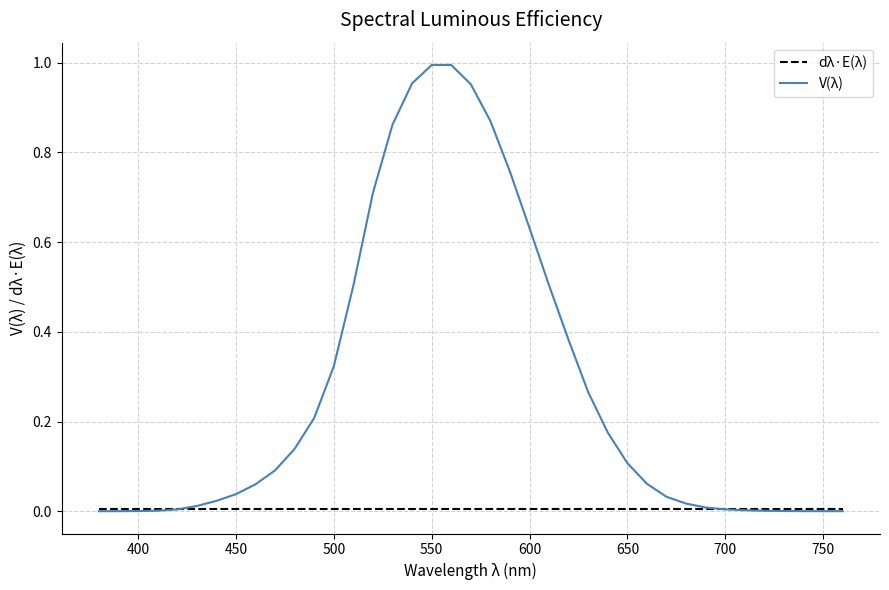

How many series are shown in this chart?

2